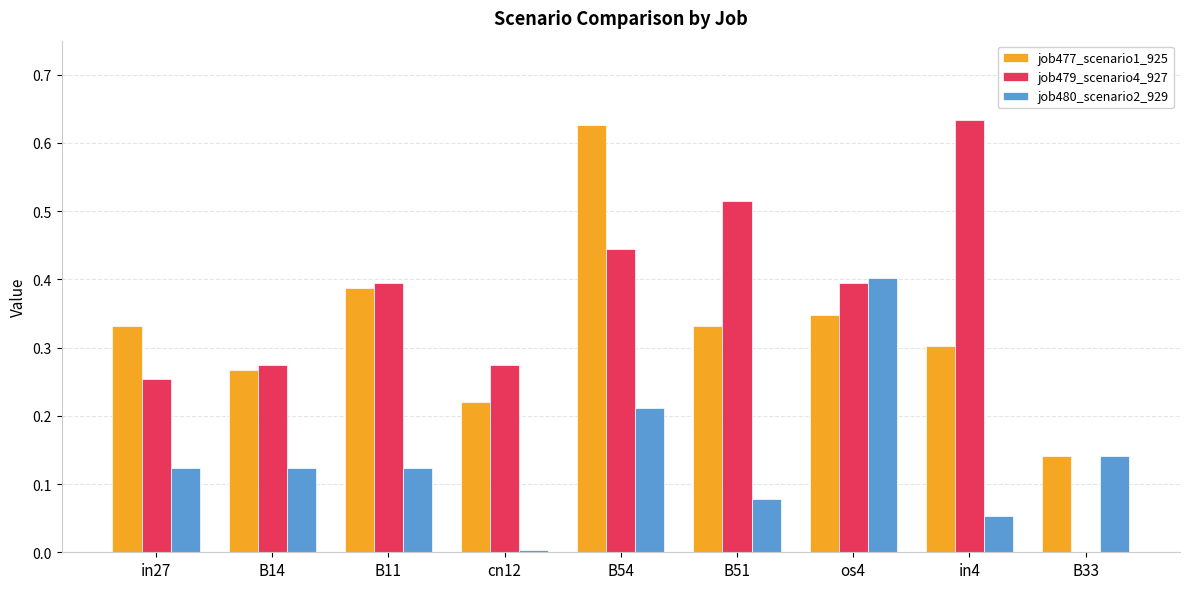

At which label does job477_scenario1_925 reach its peak?

B54